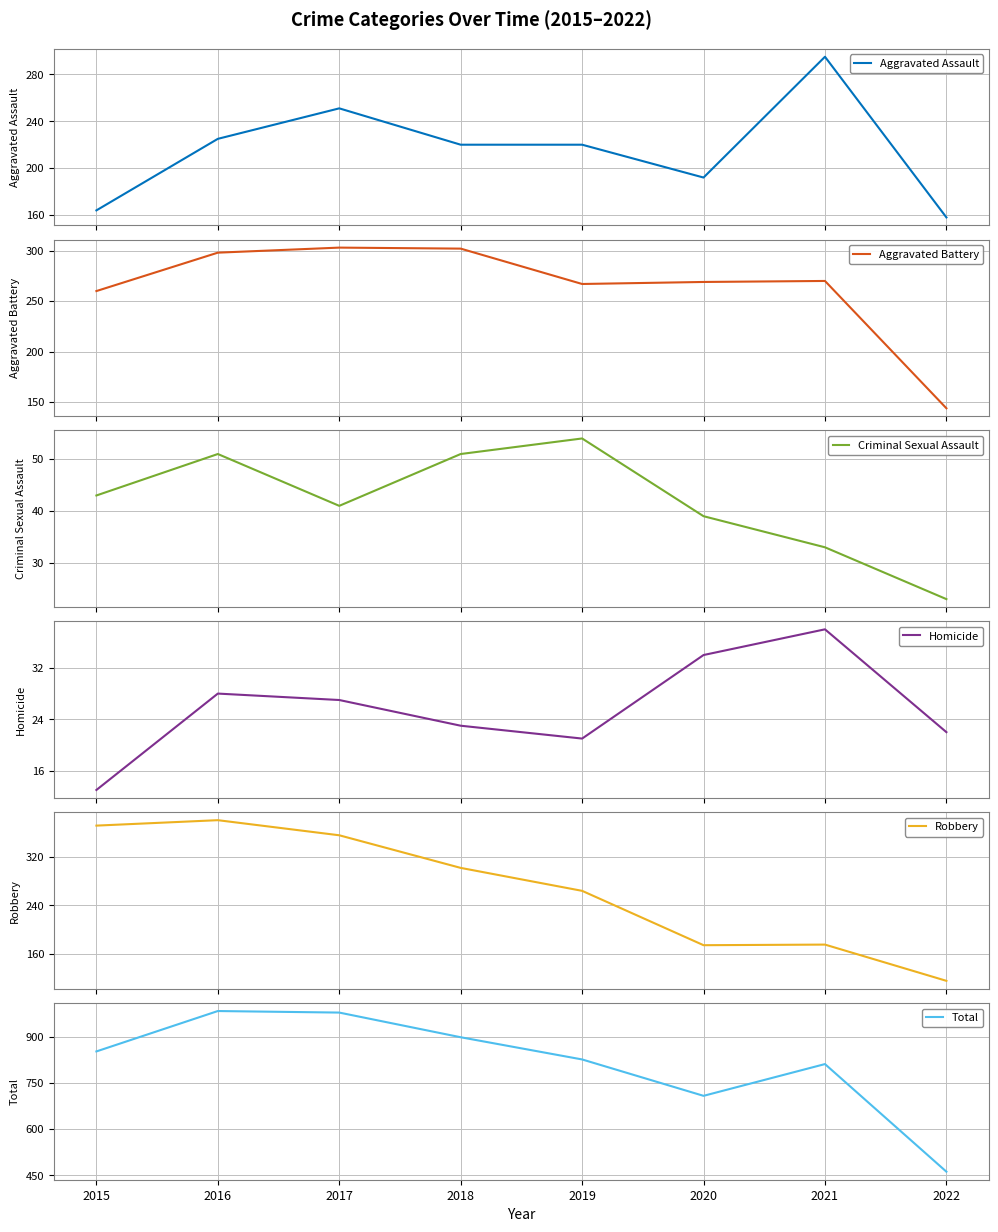

True or false: Total and Criminal Sexual Assault cross at least once.

False